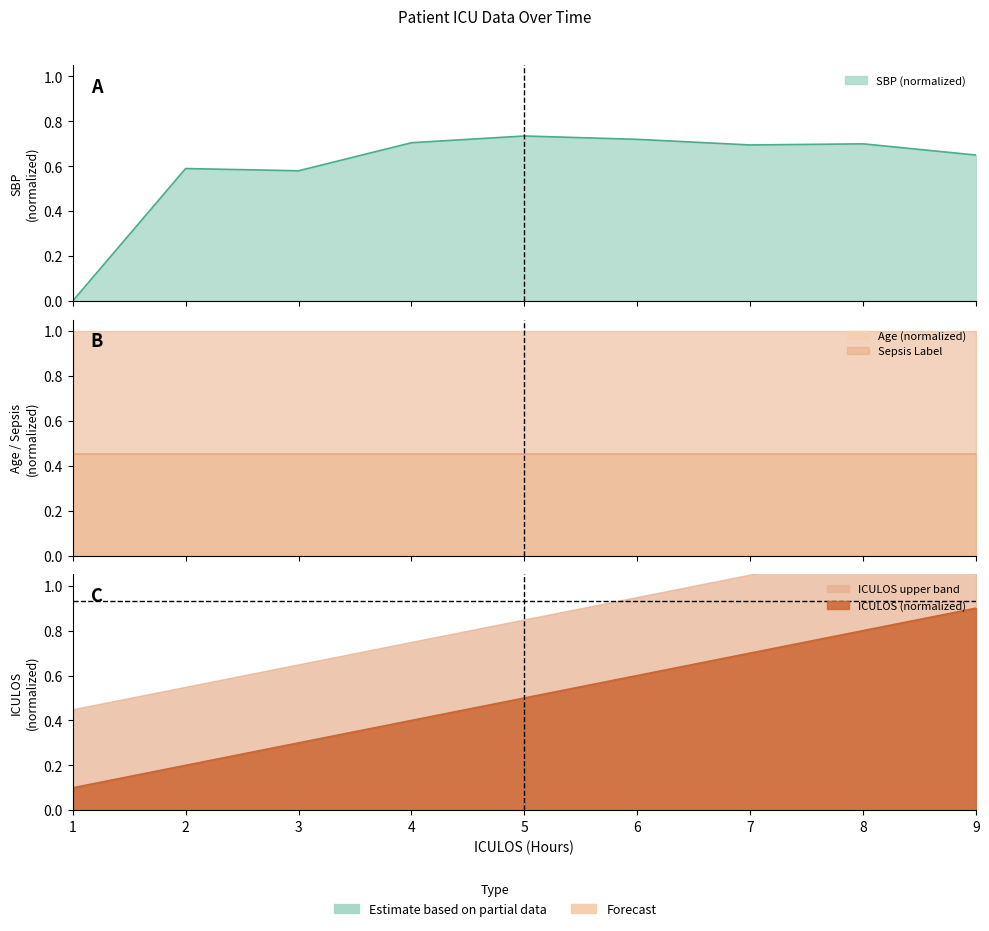

True or false: ICULOS and SBP intersect in this chart.

True